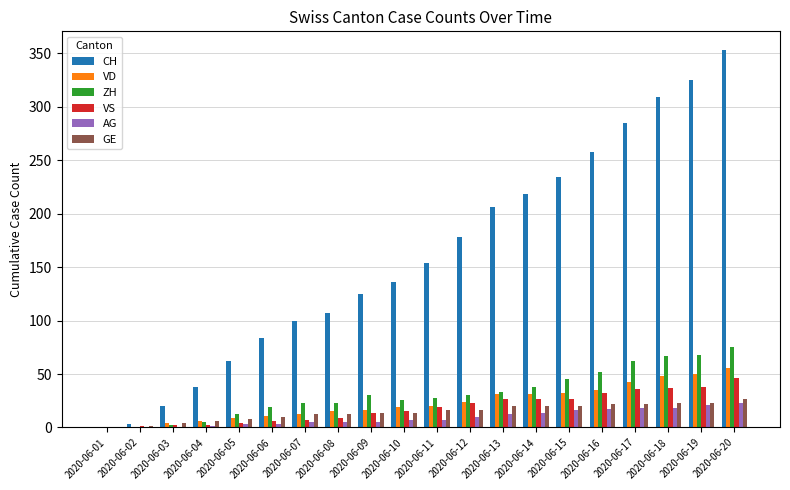

Which series has the largest total across all categories?

CH